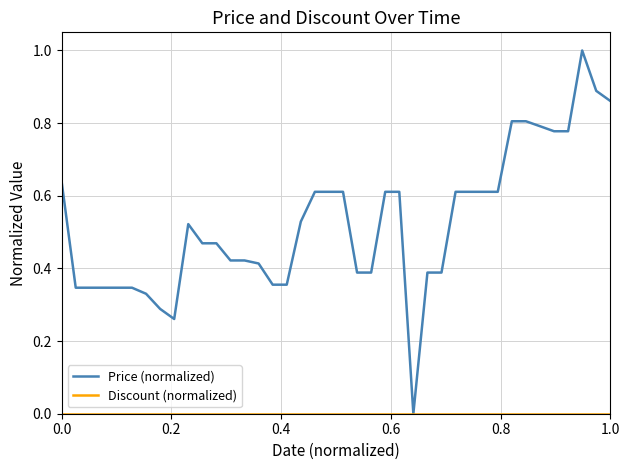

What is the maximum value for Price (normalized)?

1.0